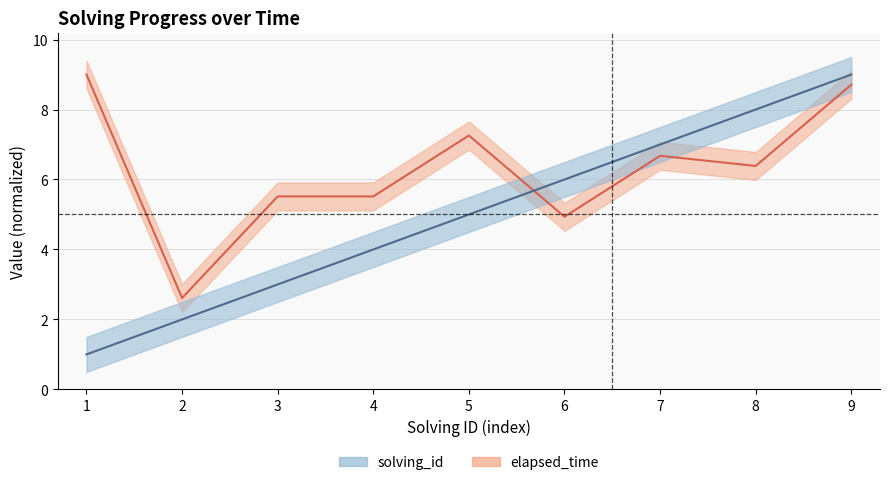

Where does the solving_id series first go above 5?

6